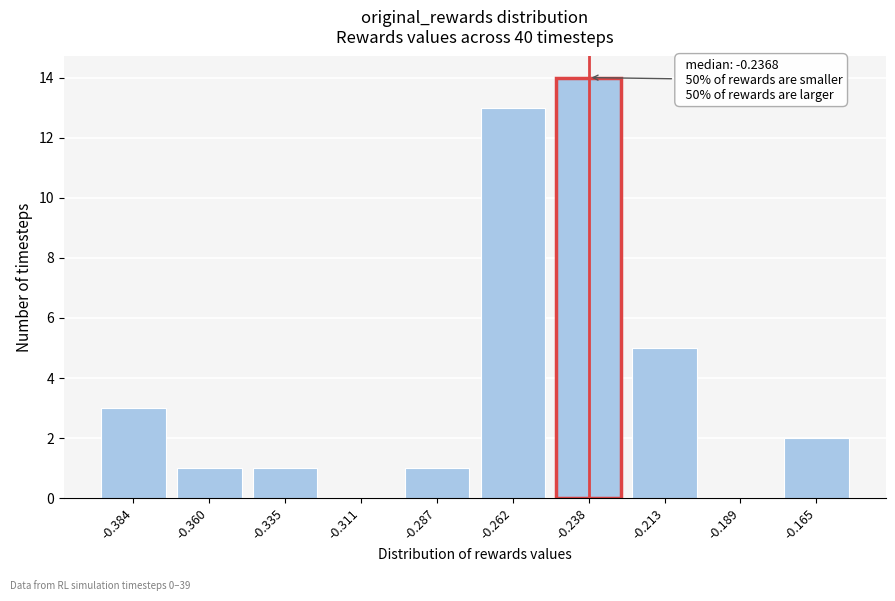

Reading left to right, transcribe all the data shown in this chart.

-0.384=3	-0.360=1	-0.335=1	-0.311=0	-0.287=1	-0.262=13	-0.238=14	-0.213=5	-0.189=0	-0.165=2